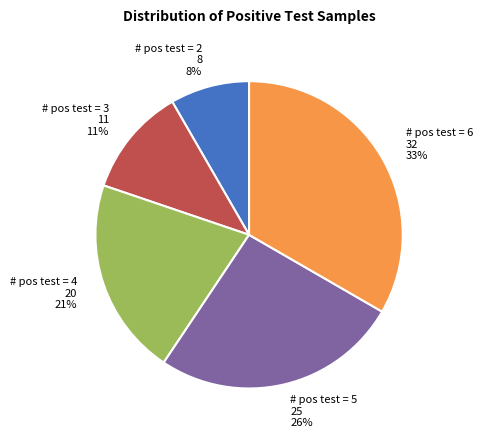

Is there a majority slice in this chart?

No